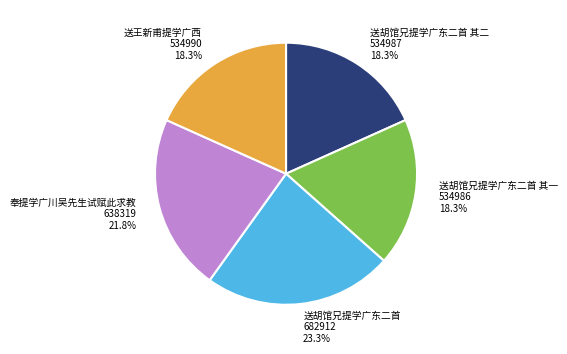

Count the number of slices in the pie.

5